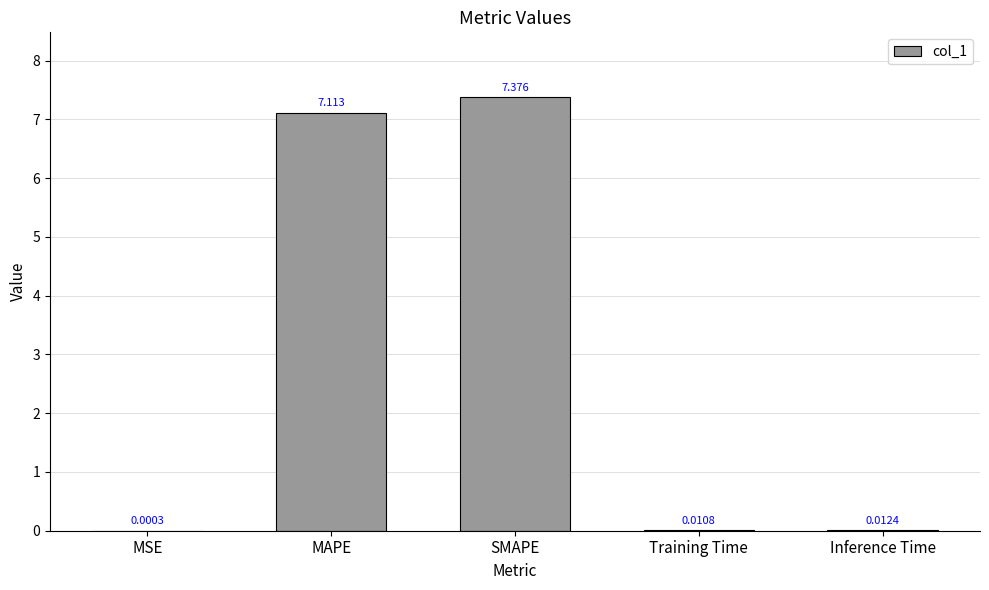

Which category has the highest value across all series?

SMAPE